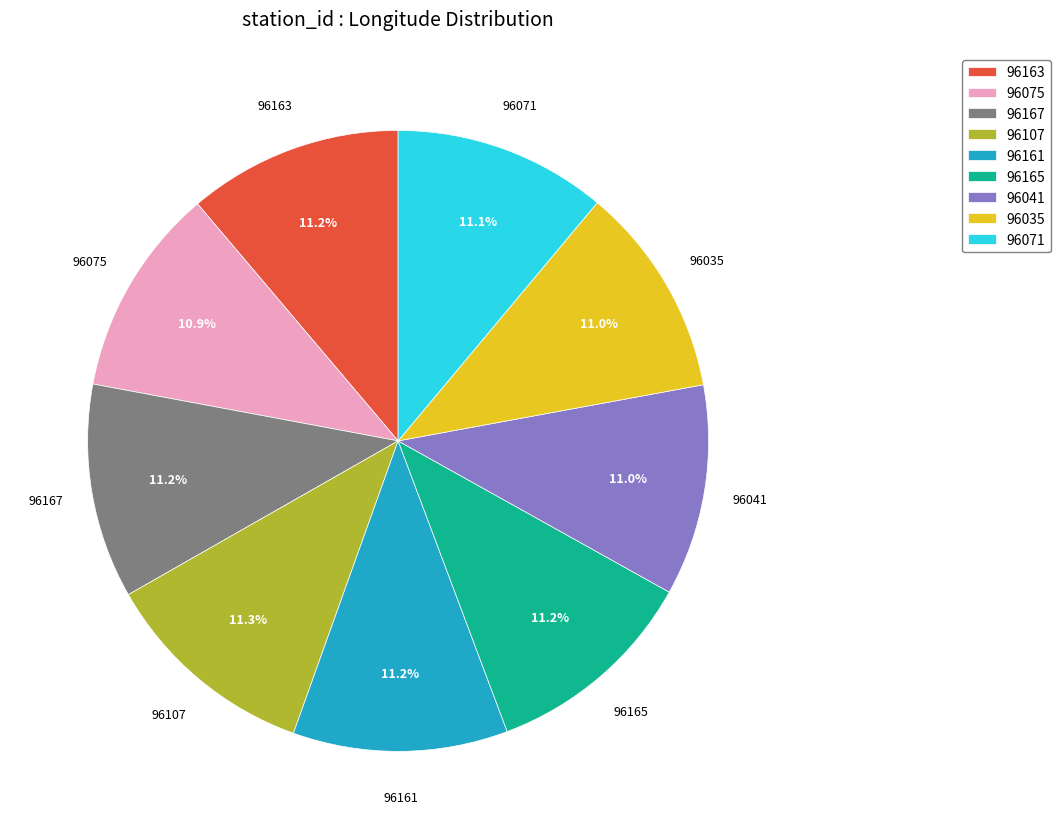

How much of the chart is everything except 96075?

89.1%